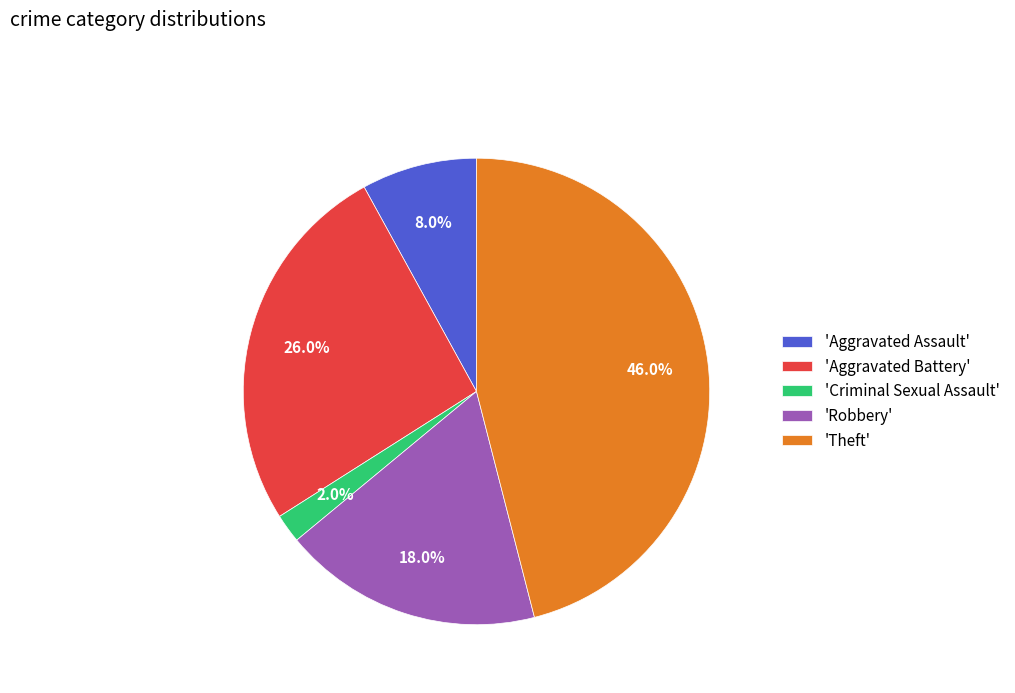

Rank the categories by value from highest to lowest.

'Theft', 'Aggravated Battery', 'Robbery', 'Aggravated Assault', 'Criminal Sexual Assault'